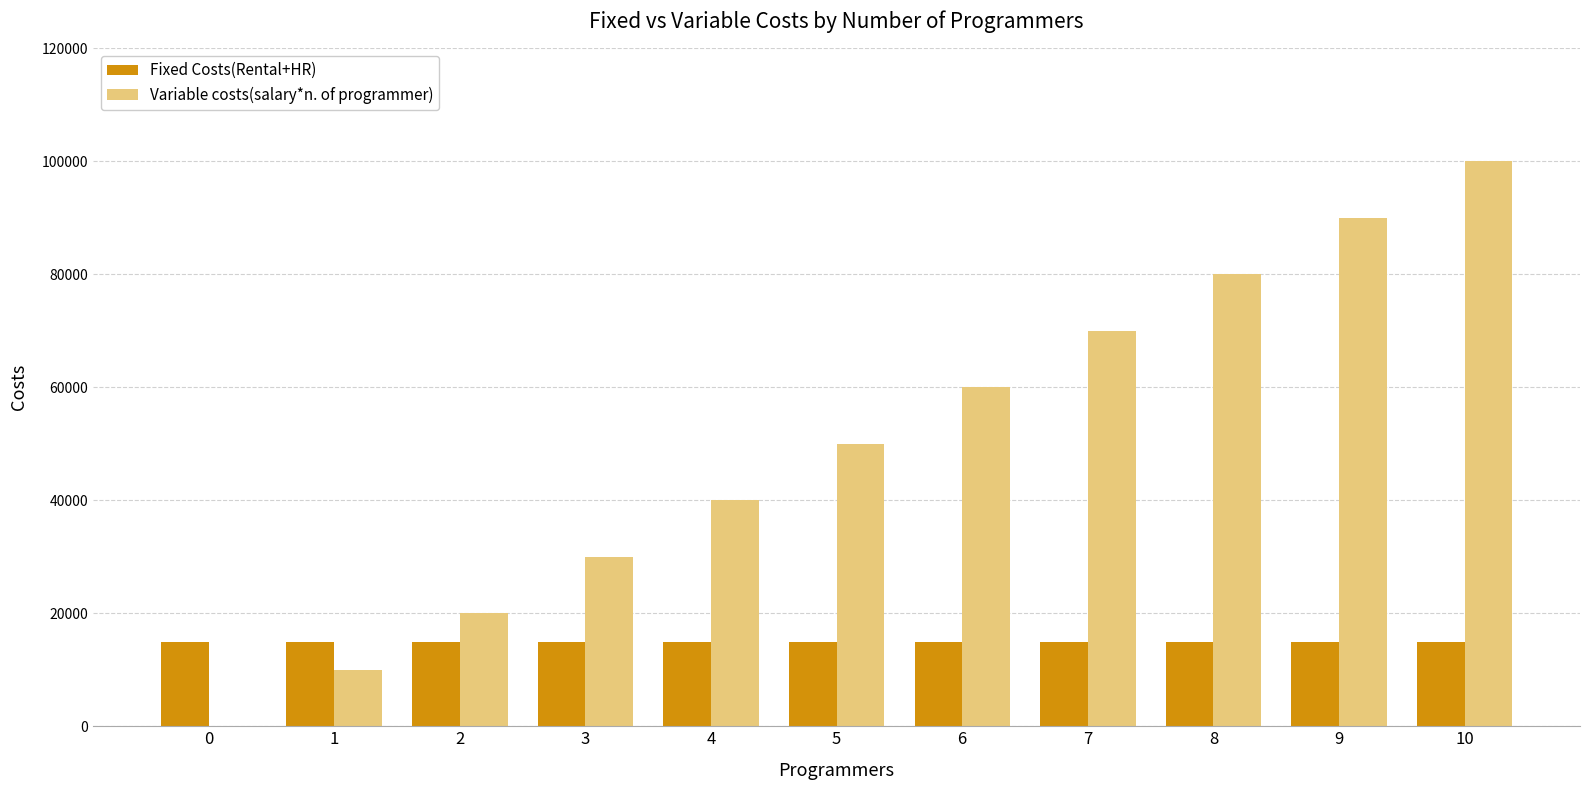

What is the maximum value for Fixed Costs(Rental+HR)?

15000